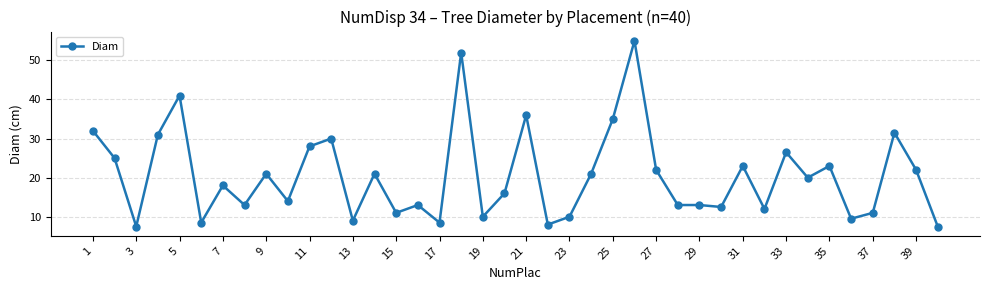

What is the value of the 21st point from the left?

36.0